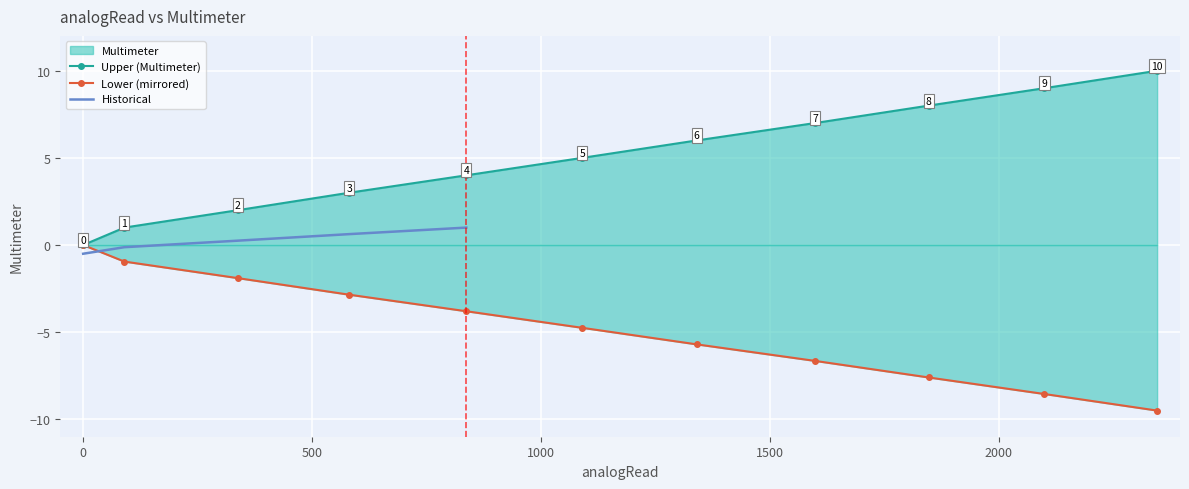

What is the sum of all values?

-52.2